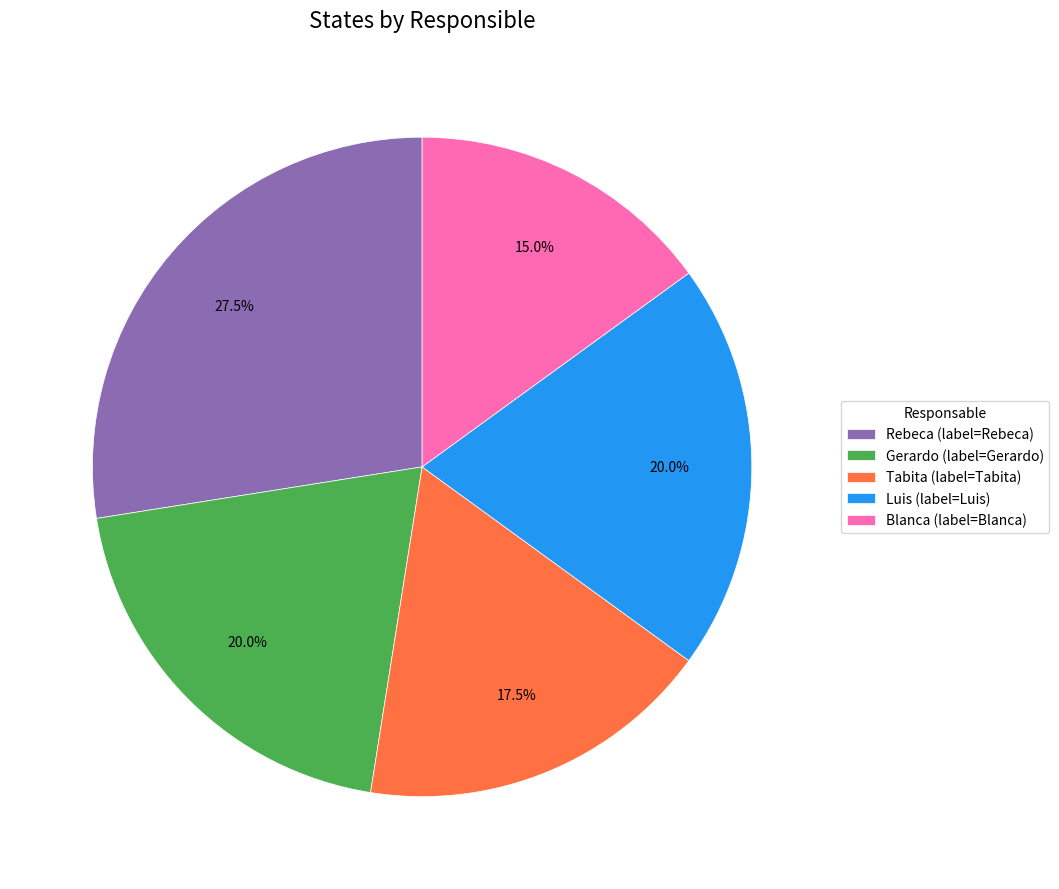

How many segments does this pie chart have?

5